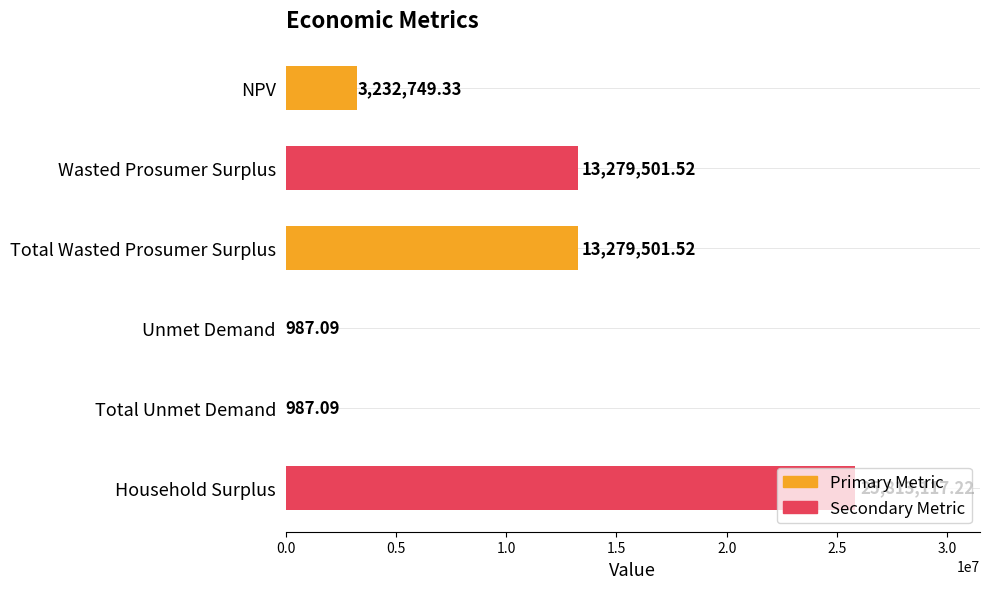

Count the number of categories in the chart.

6